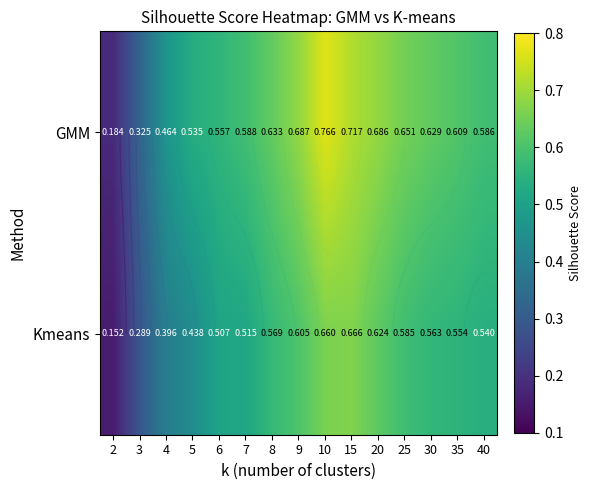

What is the average value of the GMM series?

0.6